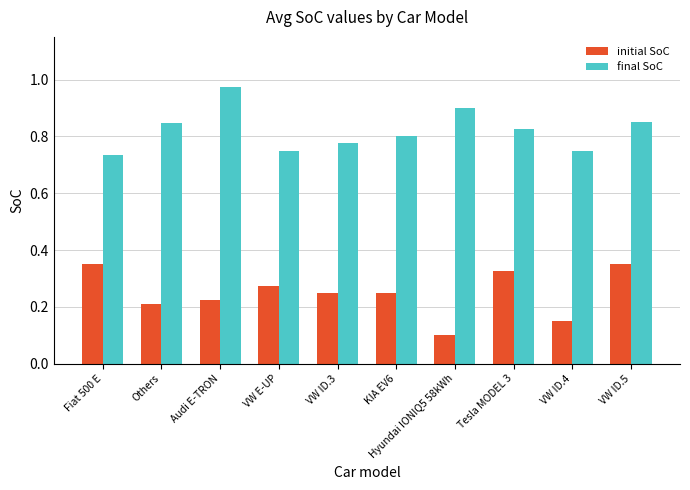

At which label does initial SoC reach its minimum?

Hyundai IONIQ5 58kWh